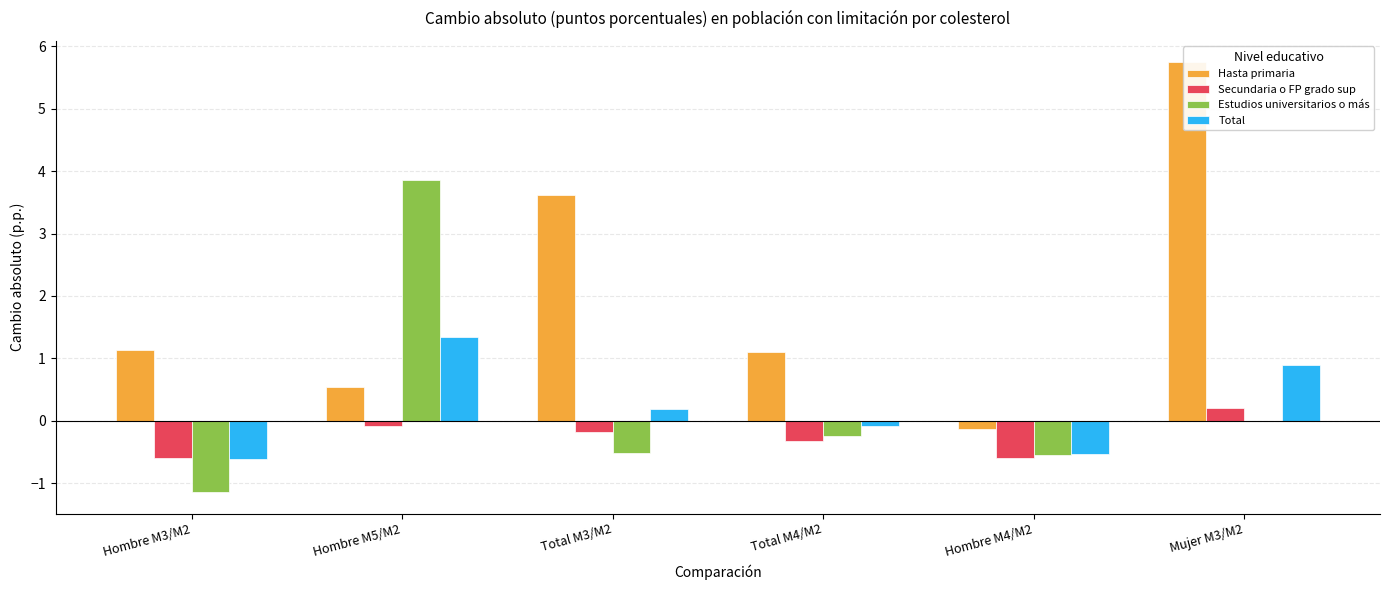

What is the sum of all Hasta primaria values?

12.0